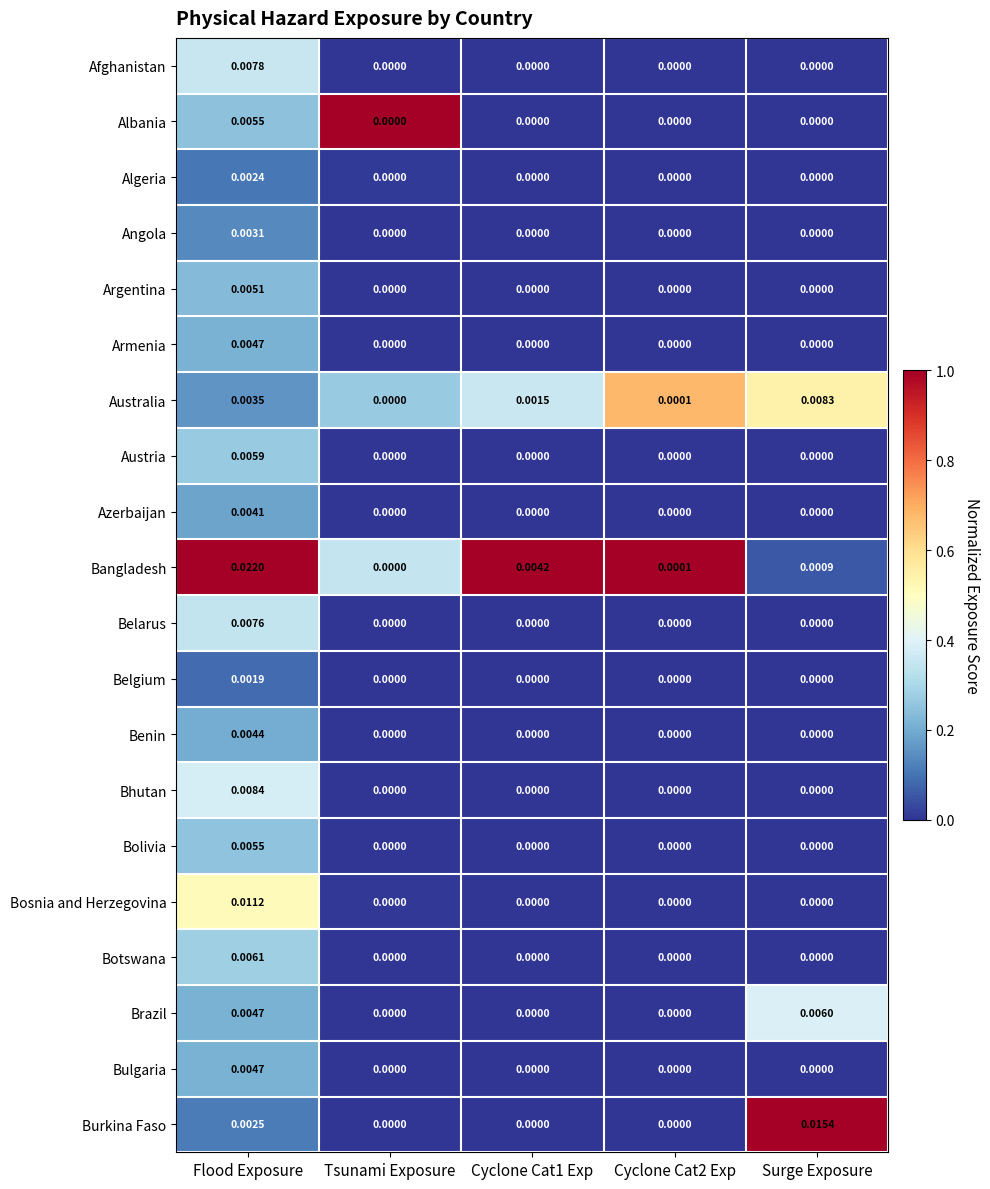

At which category is the sum across all series the highest?

Flood Exposure